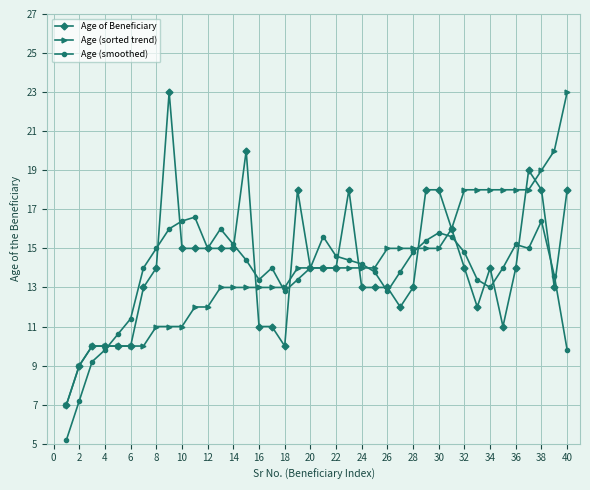

What are all the series names shown in the legend?

Age of Beneficiary, Age (sorted trend), Age (smoothed)